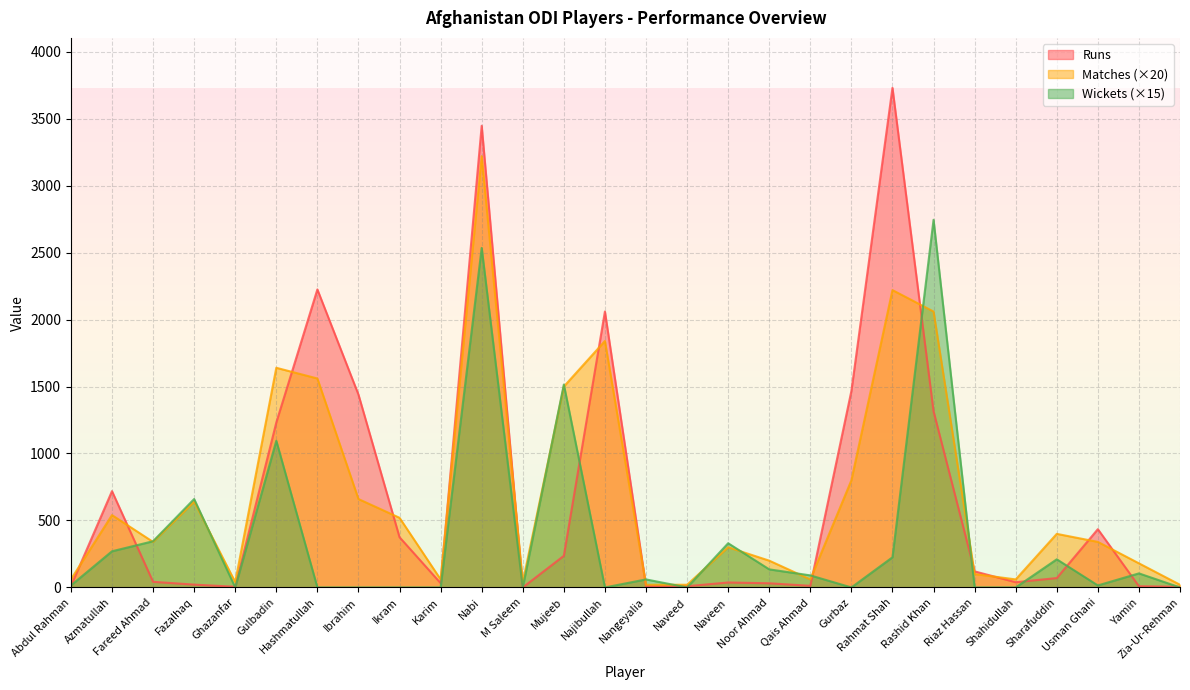

Is it true that Wkts equals 0 at Hashmatullah?

True